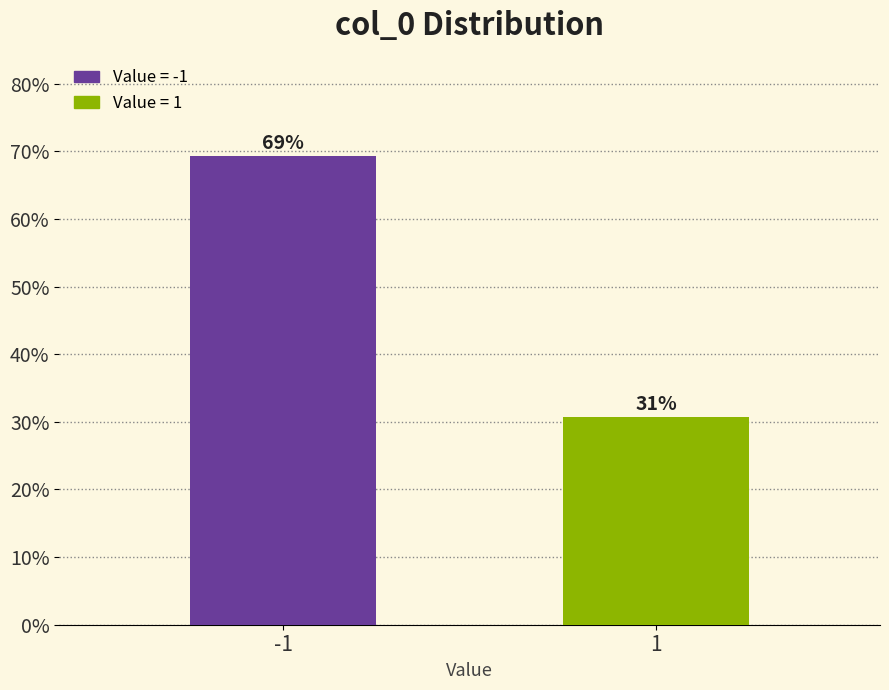

What is the ratio of the value at 1 to the value at -1?

0.4